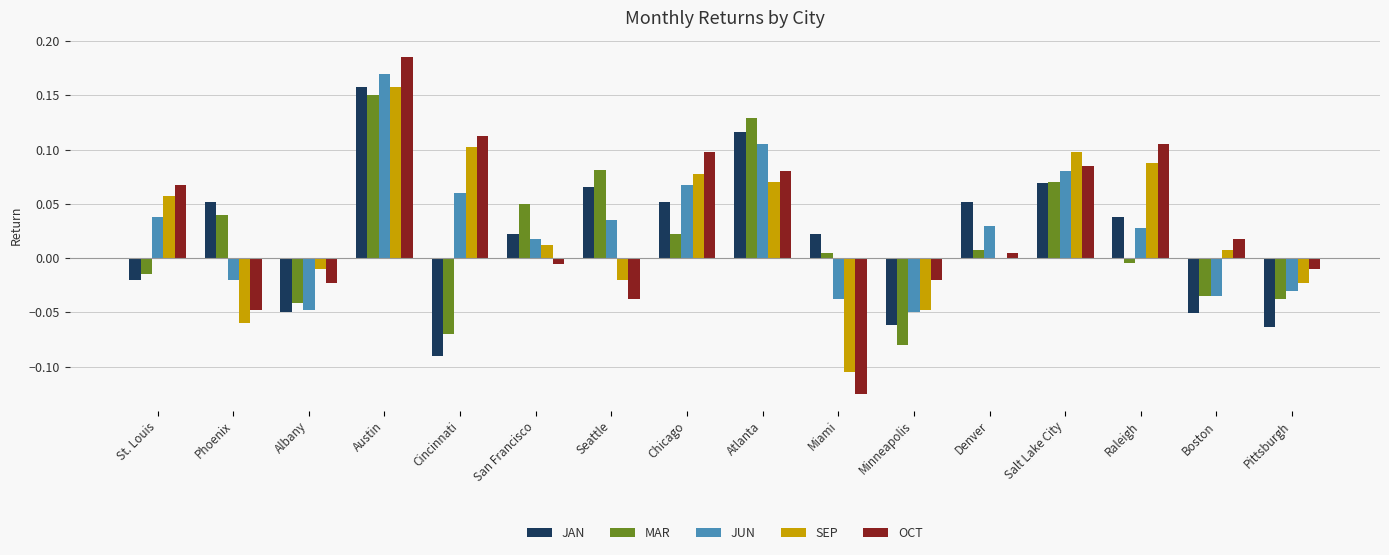

Which series changed the most between St. Louis and Boston?

JUN